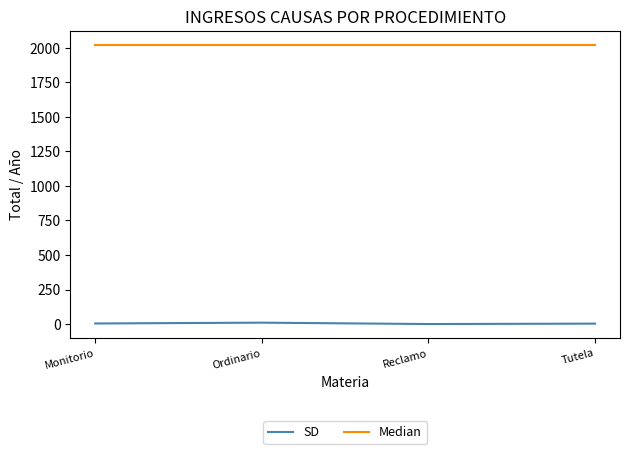

Is this an area chart (filled region under the line)?

No